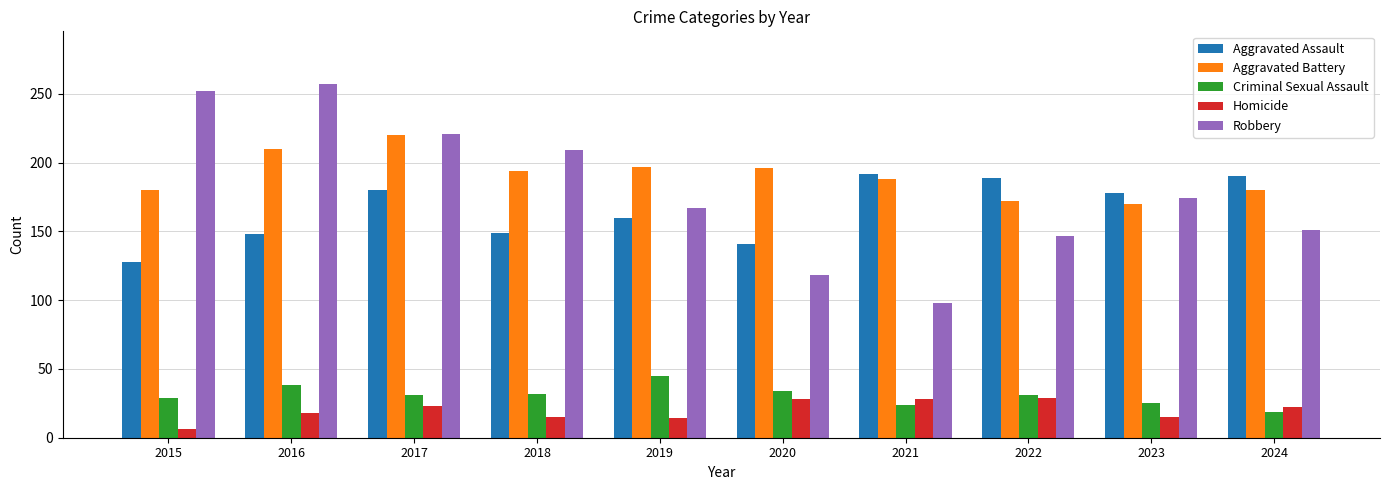

The Homicide series shows 28 at 2021. True or false?

True